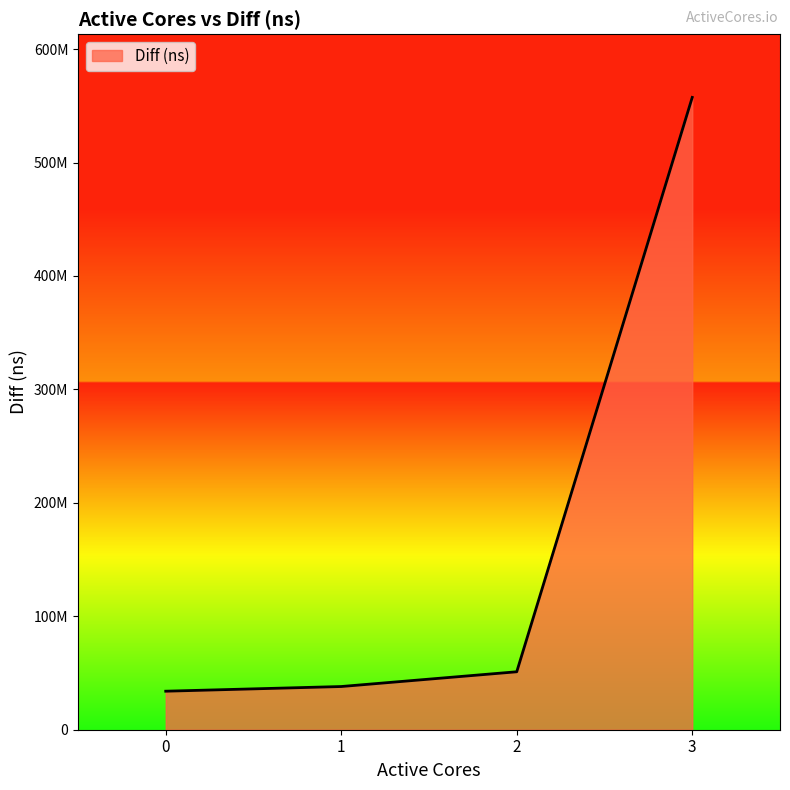

Is this an area chart (filled region under the line)?

Yes